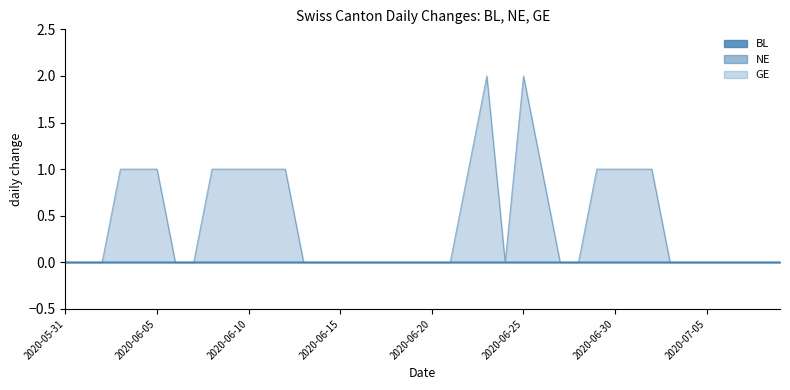

Which series changed the most between 2020-05-31 and 2020-06-28?

BL